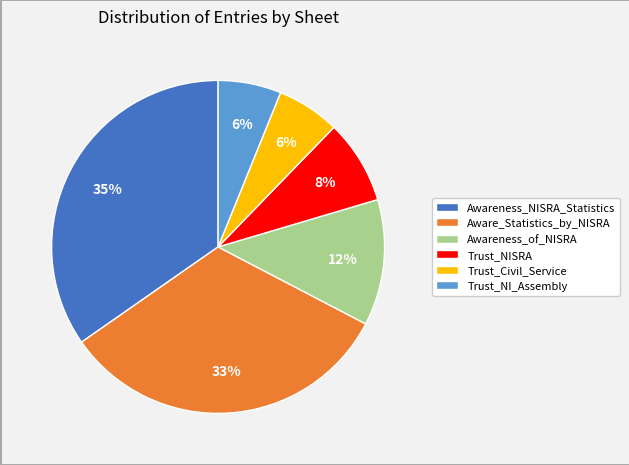

True or false: Aware_Statistics_by_NISRA accounts for 28% of the total.

False